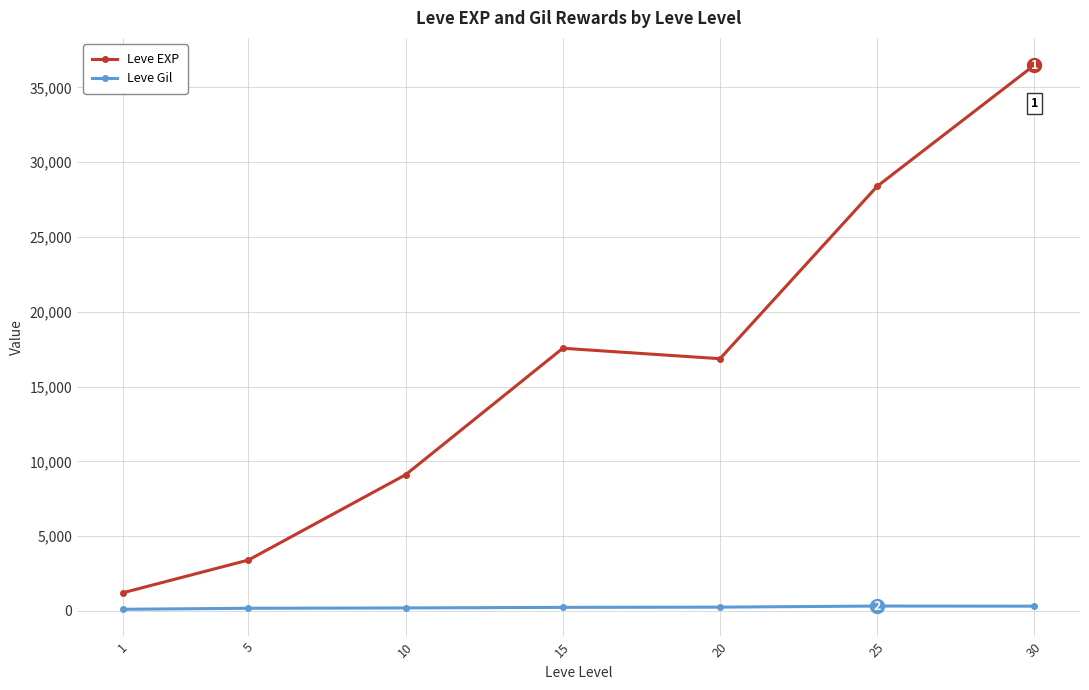

What is the lowest value of the Leve Gil series?

113.3